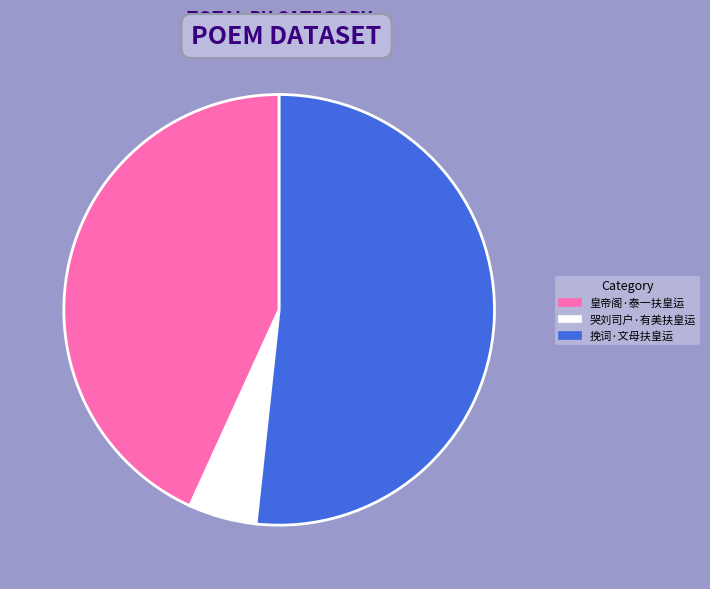

To the nearest percent, what is the combined percentage of 皇帝阁·泰一扶皇运 and 哭刘司户·有美扶皇运?

48%